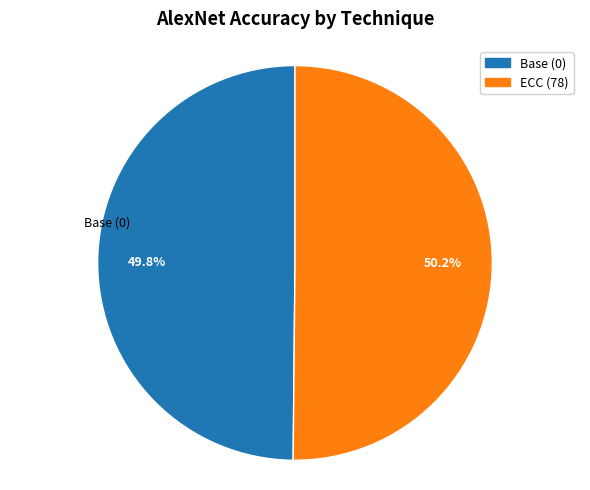

How many segments does this pie chart have?

2